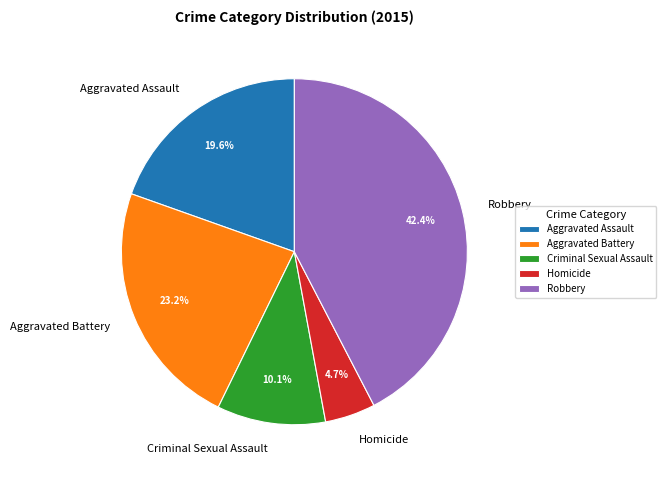

Which slice is the largest?

Robbery